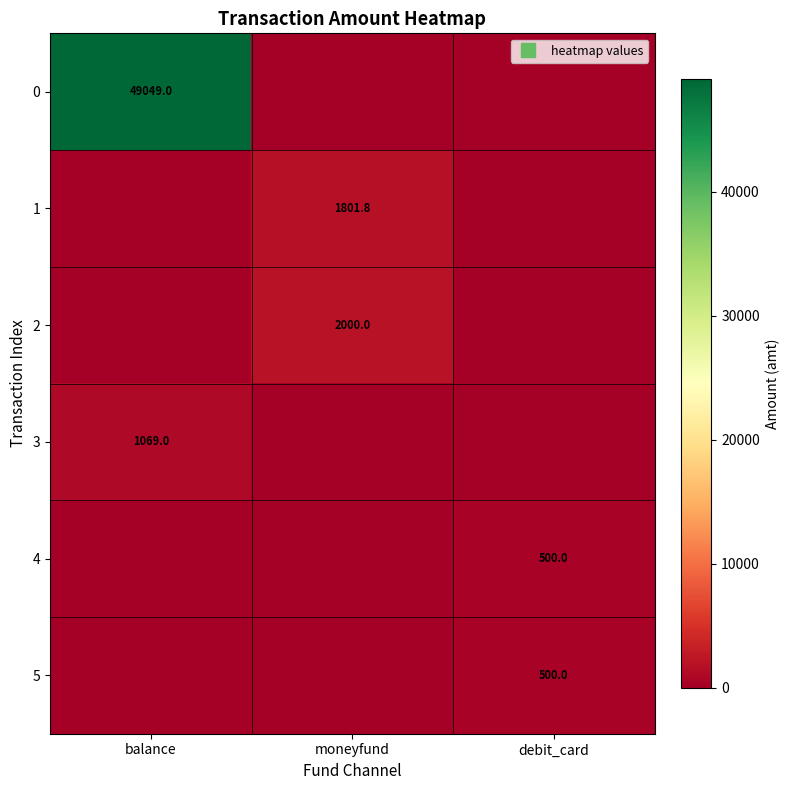

Where is 1 nearest to the value 900?

balance